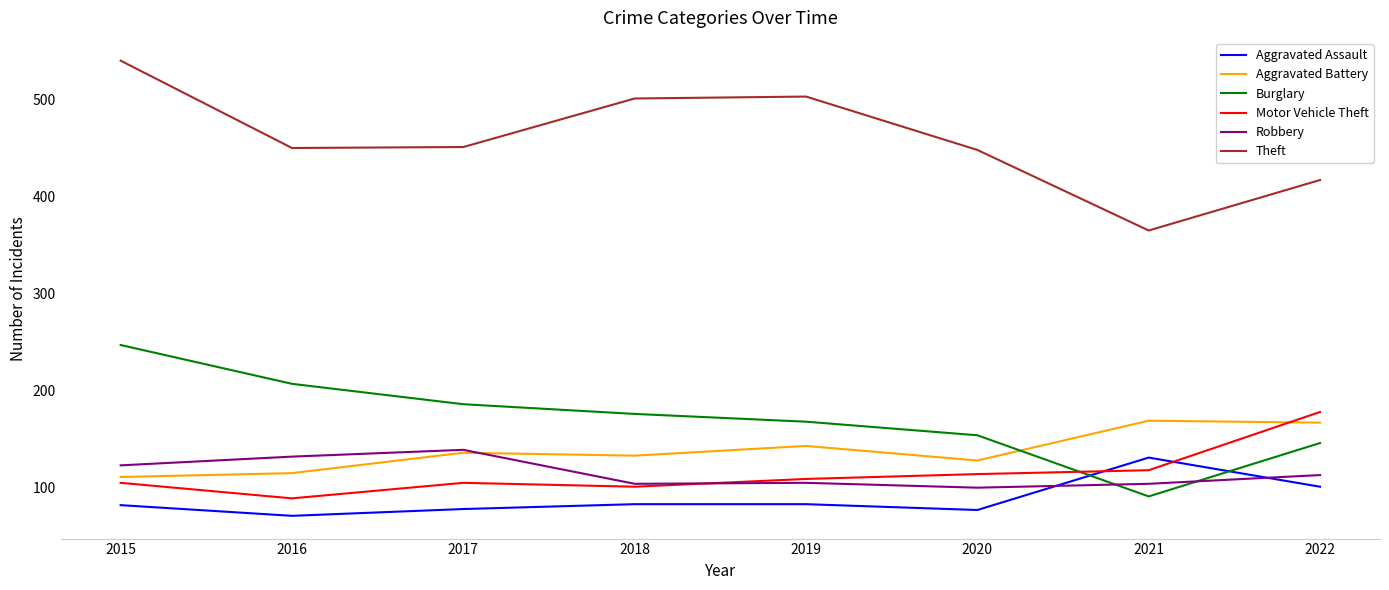

After their last crossing, which series has the higher values: Burglary or Aggravated Assault?

Burglary